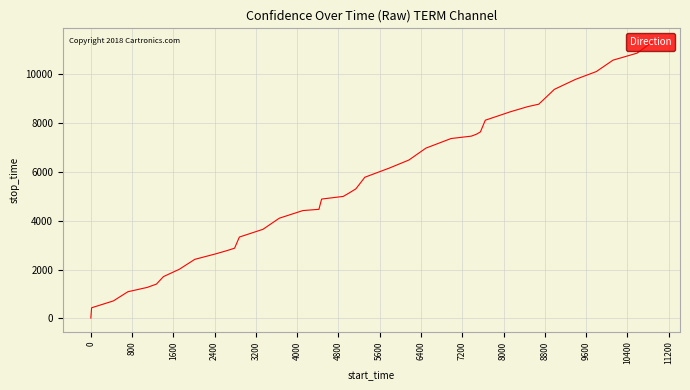

What is the minimum value shown in the chart?

15